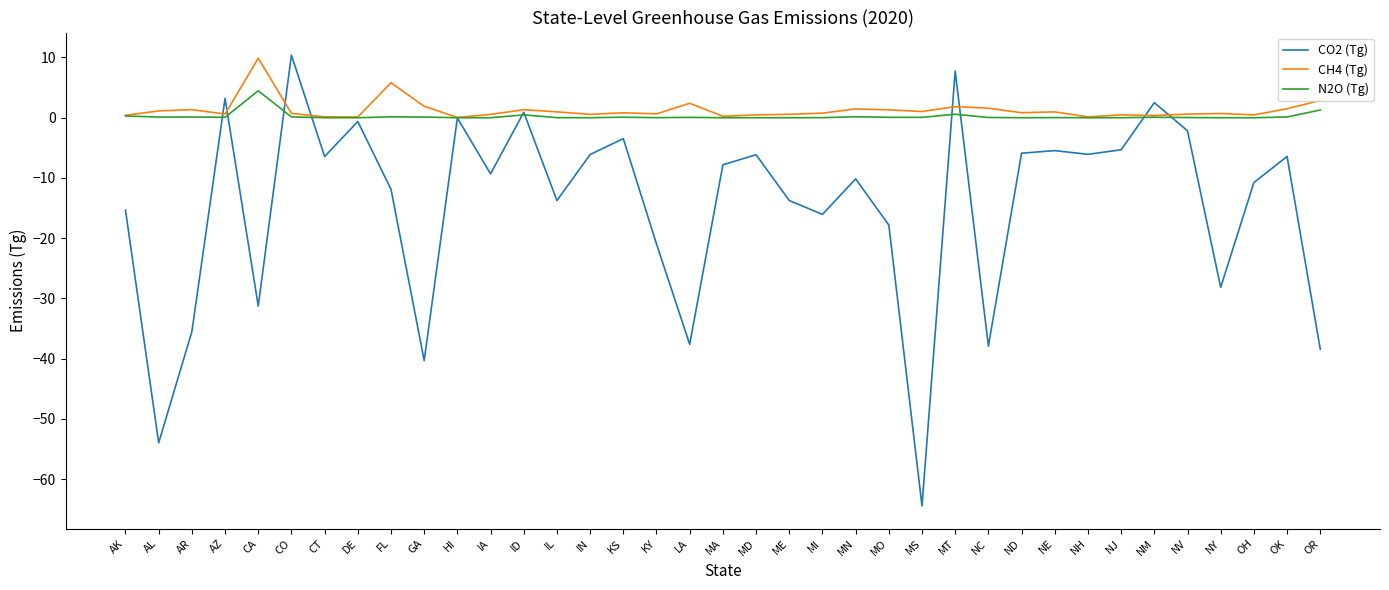

Which series has the largest range (max minus min)?

CO2 (Tg)